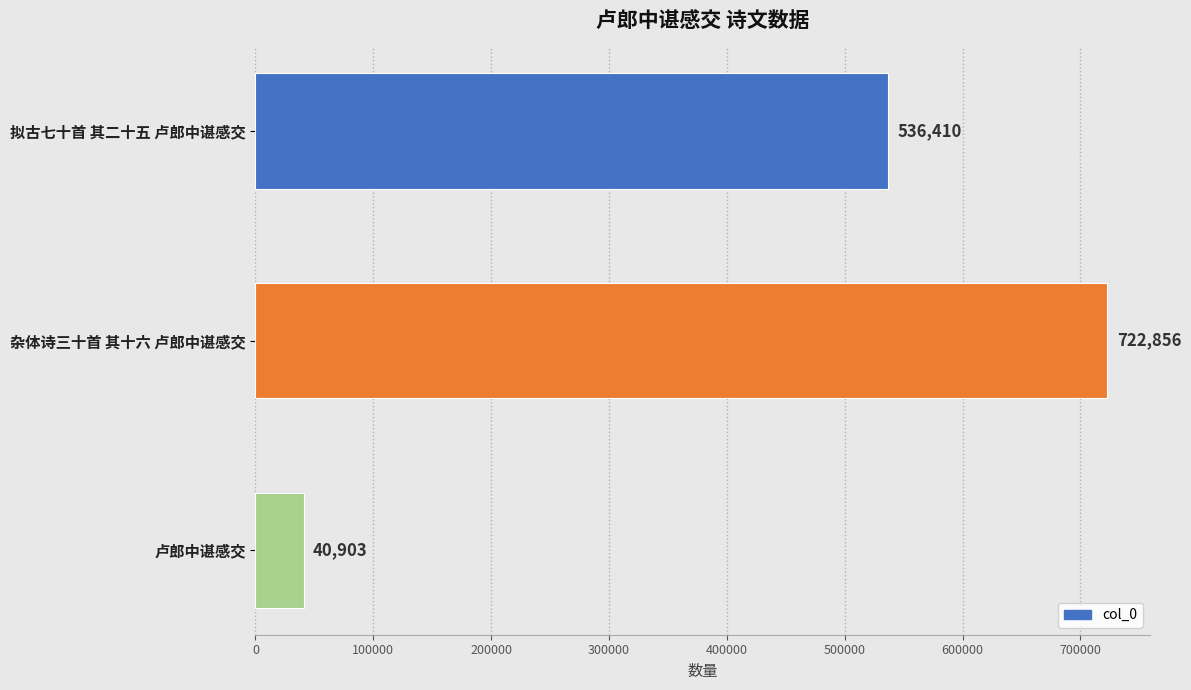

What is the minimum value shown in the chart?

40903